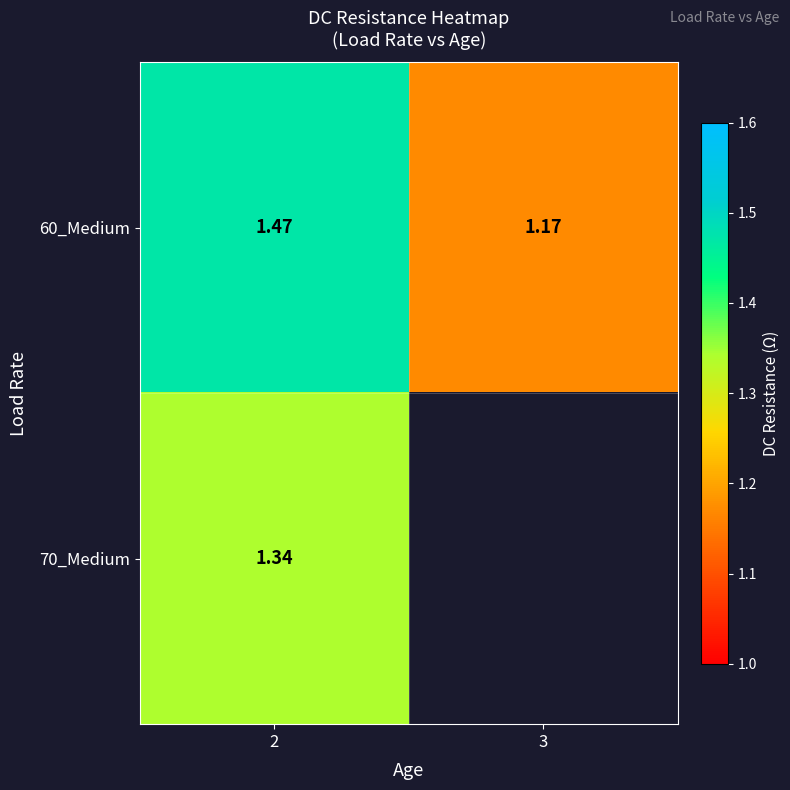

At which category does the chart reach its peak across all series?

2